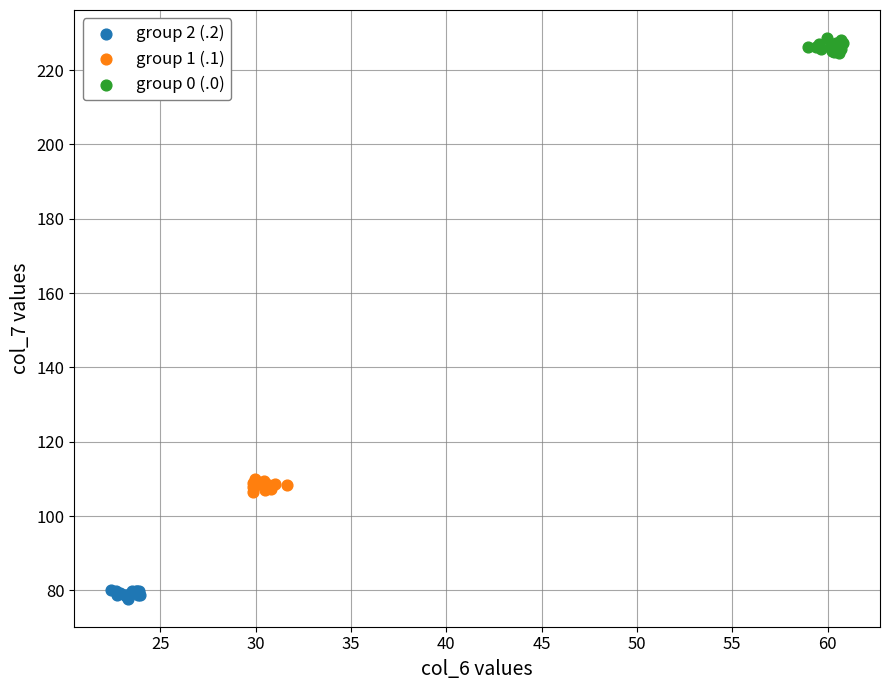

Which series reaches the minimum Y coordinate?

group 2 (.2)